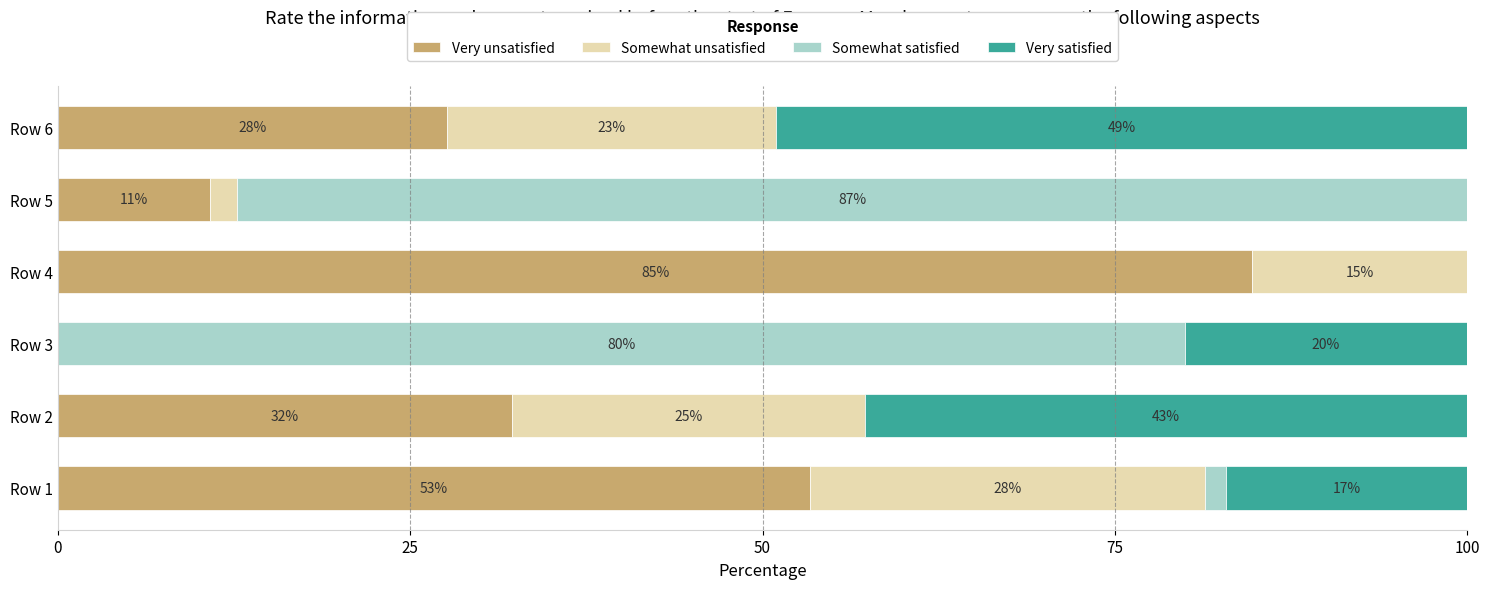

What is the total value across all series at Row 2?

100.0